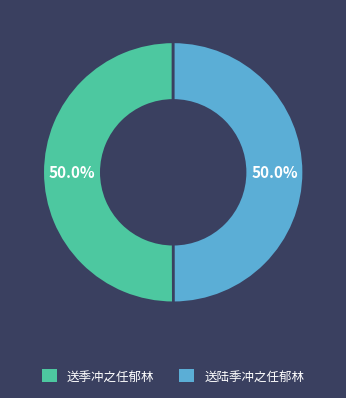

Approximately how many times larger is the value at 送季冲之任郁林 compared to 送陆季冲之任郁林?

1.0